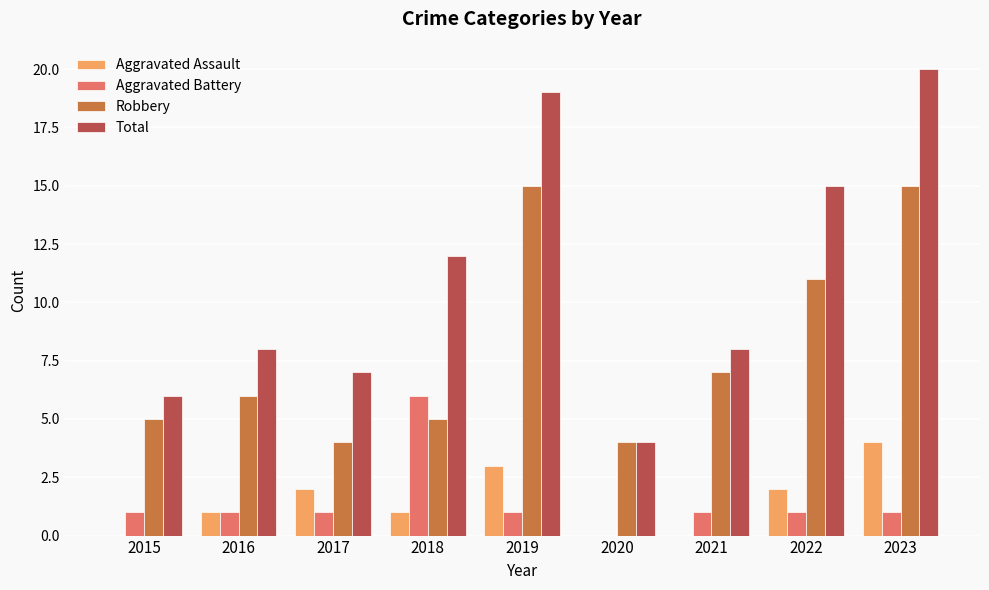

What is the sum of all Aggravated Battery values?

13